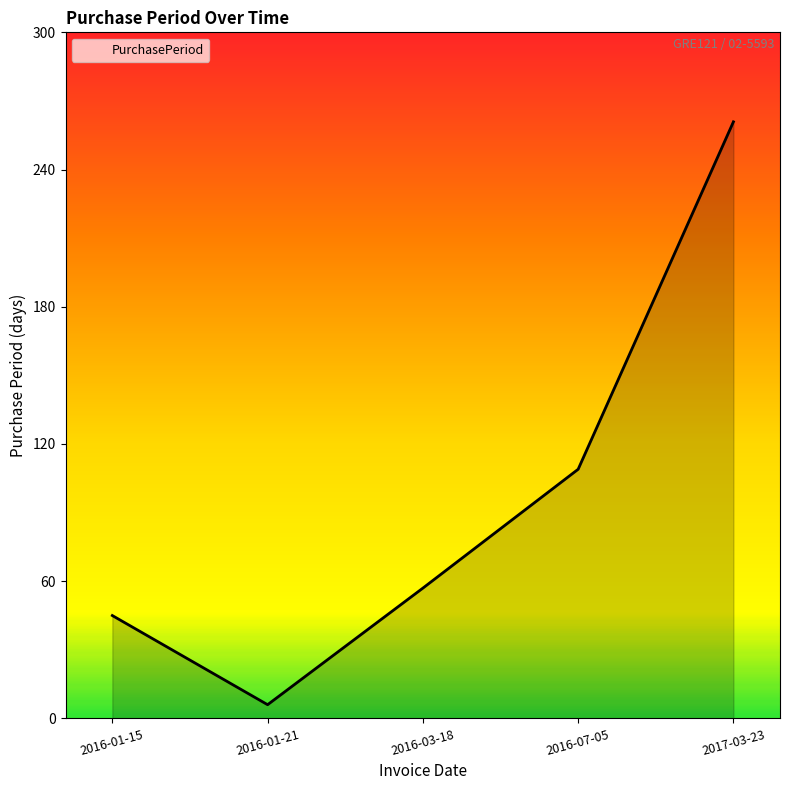

Reading left to right, what are all the values shown in this chart?

2016-01-15=45	2016-01-21=6	2016-03-18=57	2016-07-05=109	2017-03-23=261